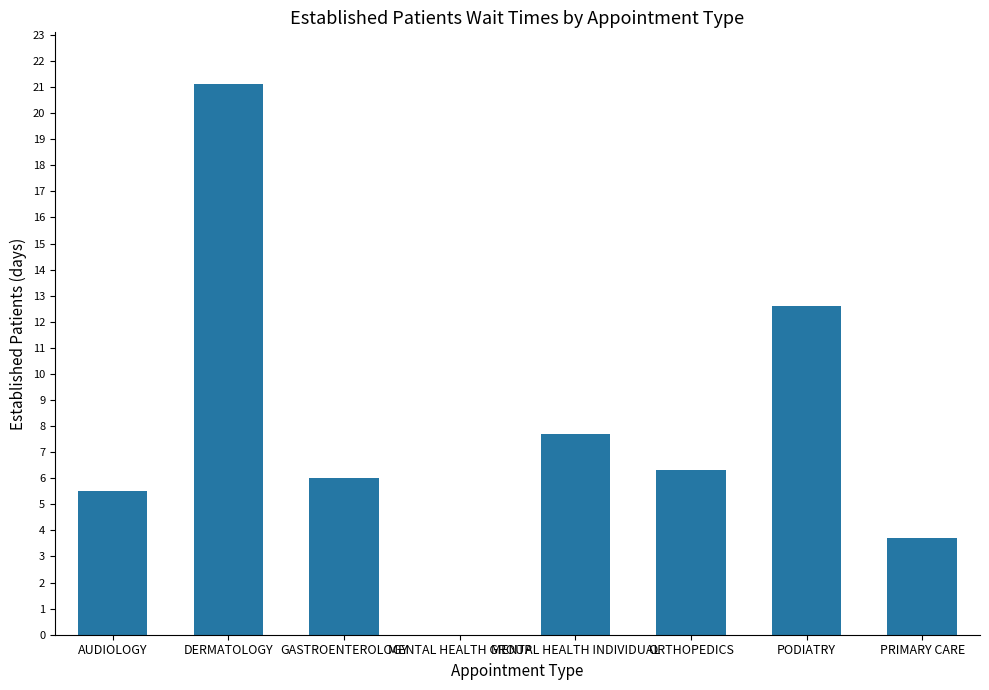

The chart shows a value of 3.7 at PRIMARY CARE. True or false?

True